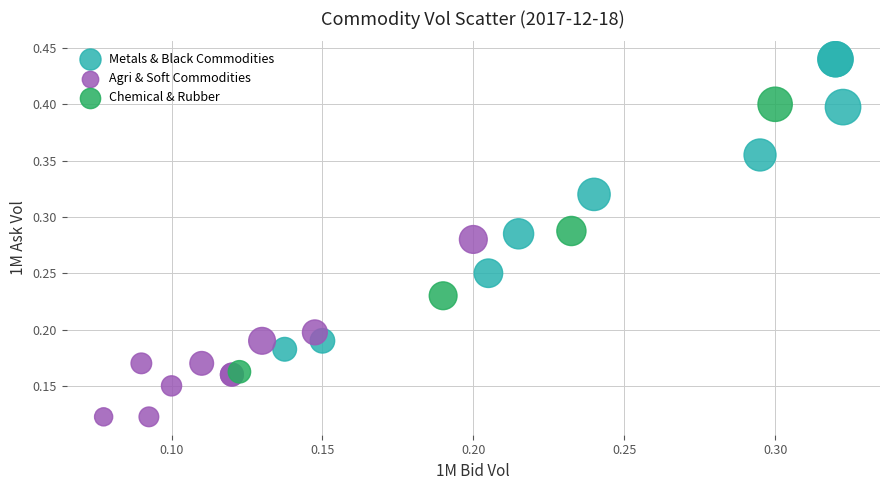

Which series has the largest Y range (max minus min)?

Metals & Black Commodities